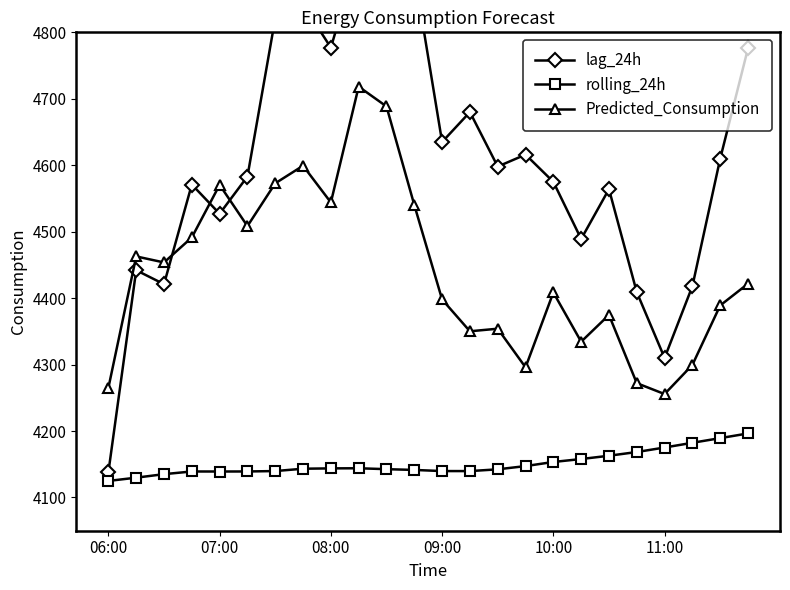

Which series changed the most between 15 and 17?

lag_24h